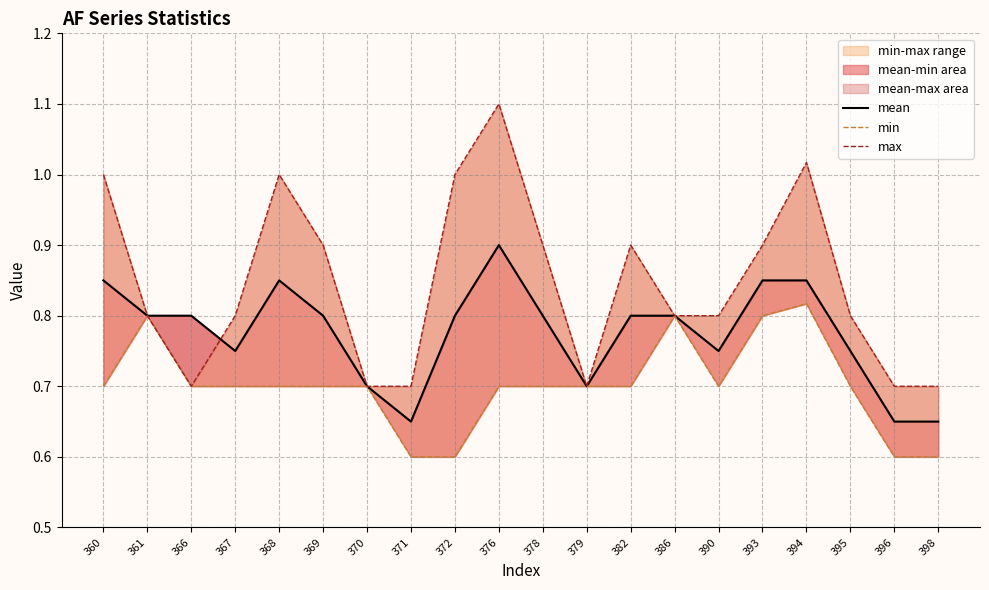

What is the greatest value displayed?

1.1